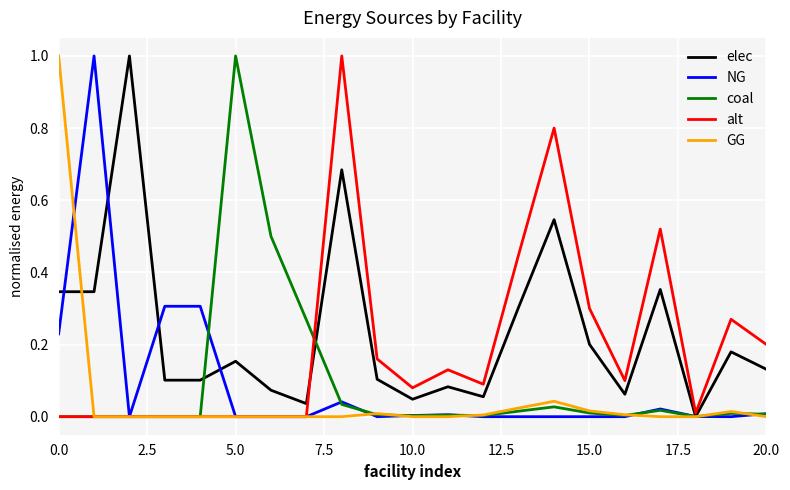

What is the greatest value displayed?

1.0